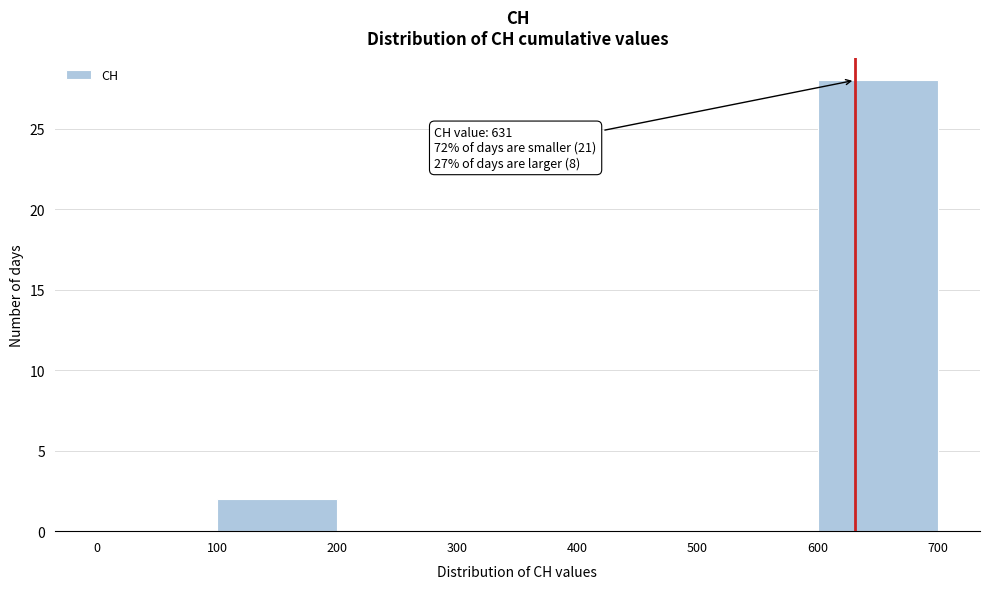

Over which range of the x-axis is the bar tallest?

600 to 700